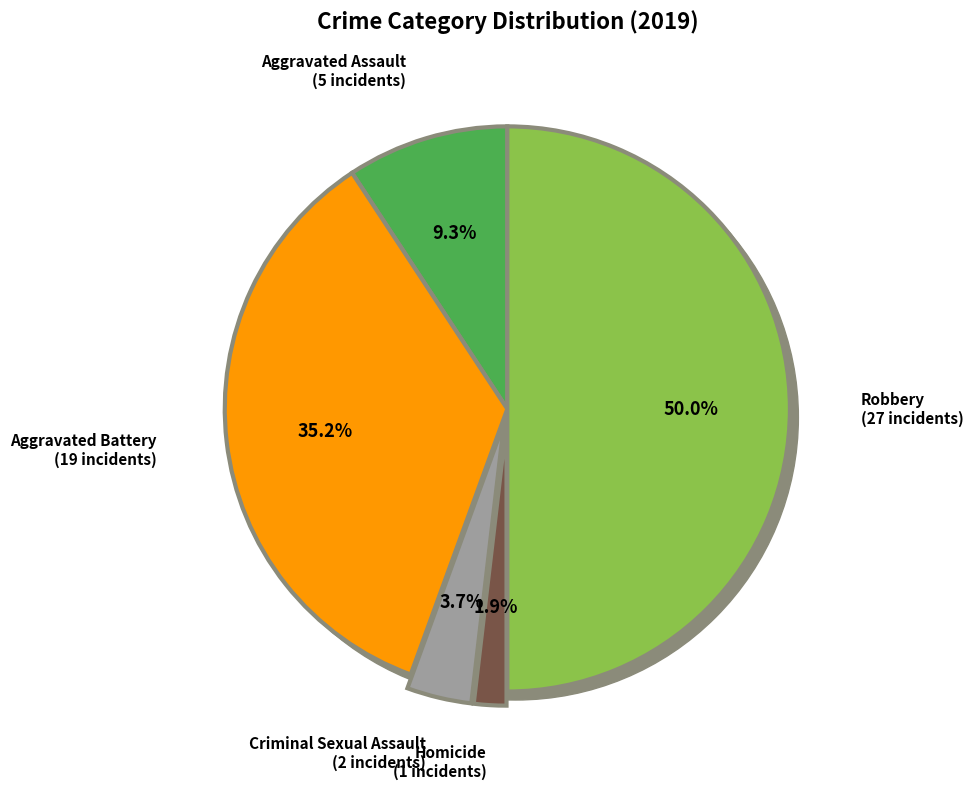

What percentage do Homicide and Aggravated Assault together represent?

11.1%